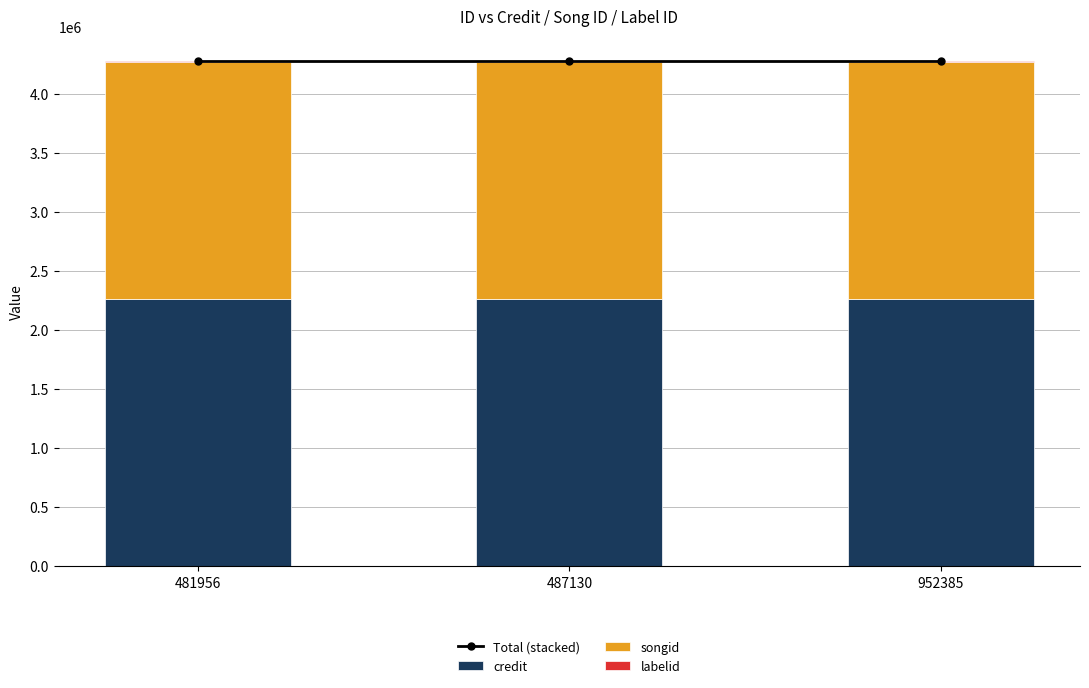

What is the highest value of the credit series?

2258175